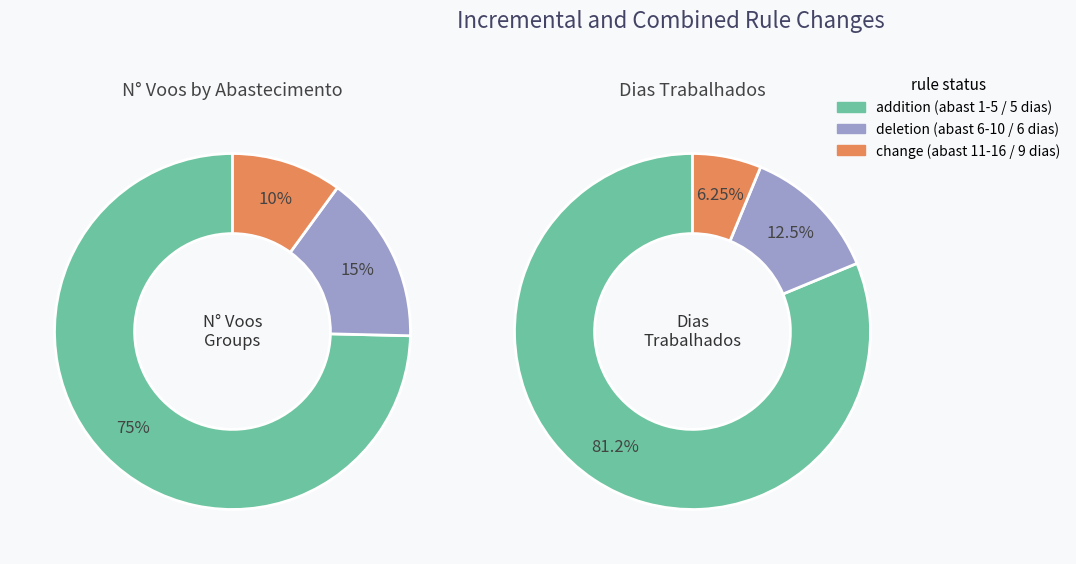

Does 8 represent more than half of the total?

No